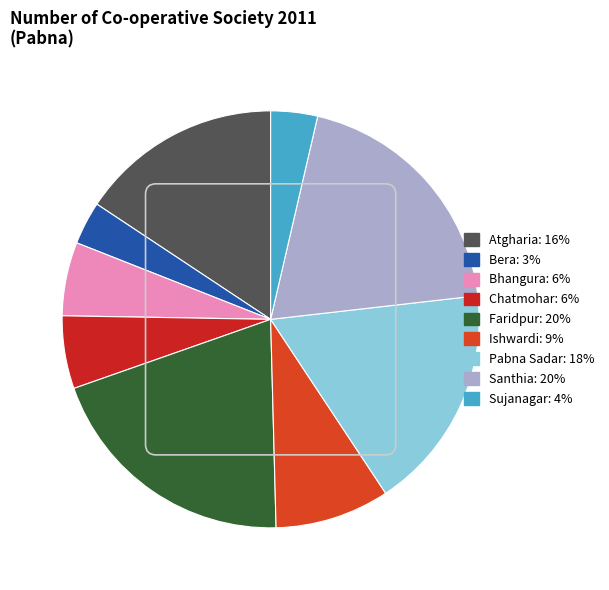

What is the smallest slice in the pie chart?

Bera